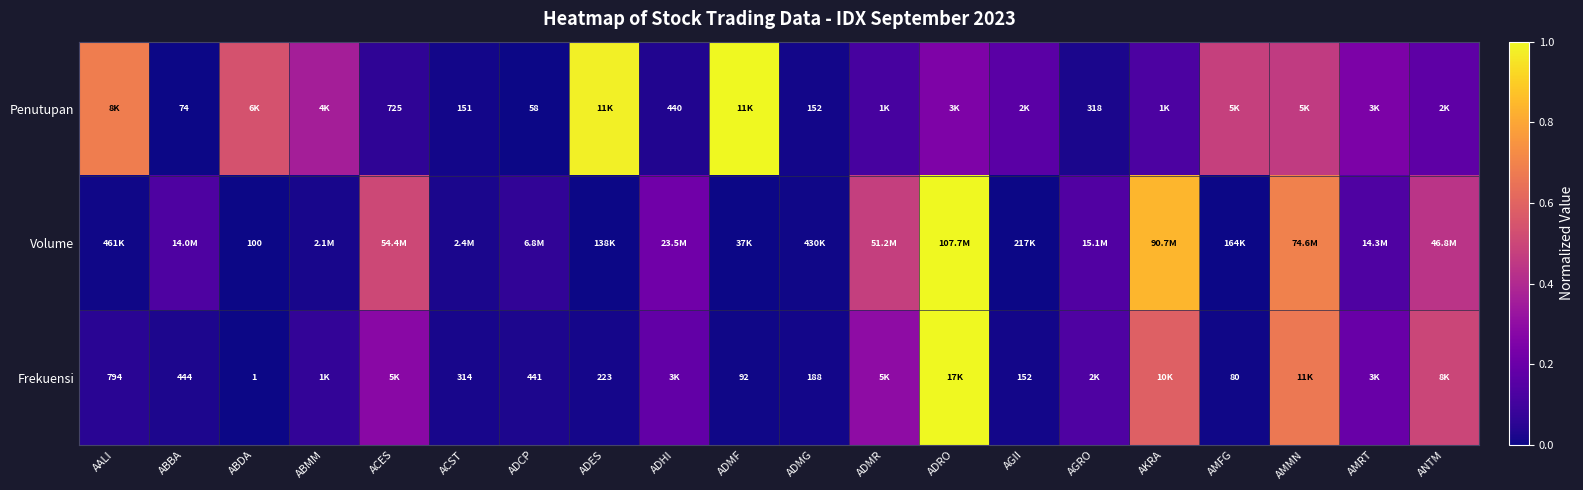

The Frekuensi series shows 0.0 at ACST. True or false?

False